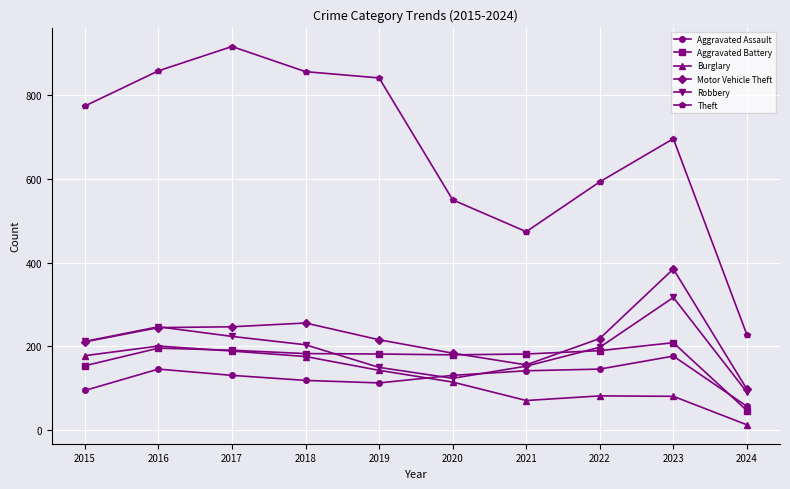

How many interior local peaks does the Theft series have?

2